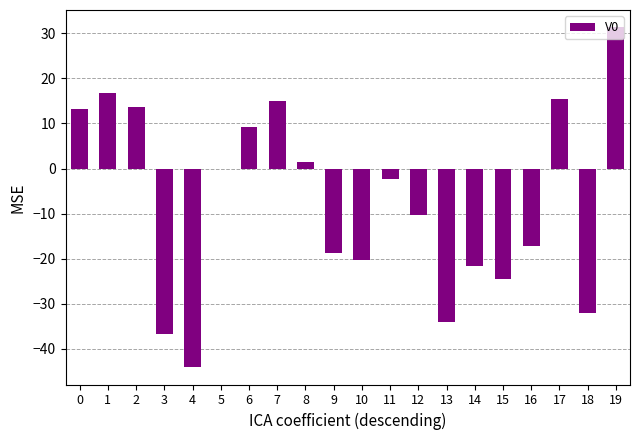

What is the sum of the values at 1 and 0?

30.2